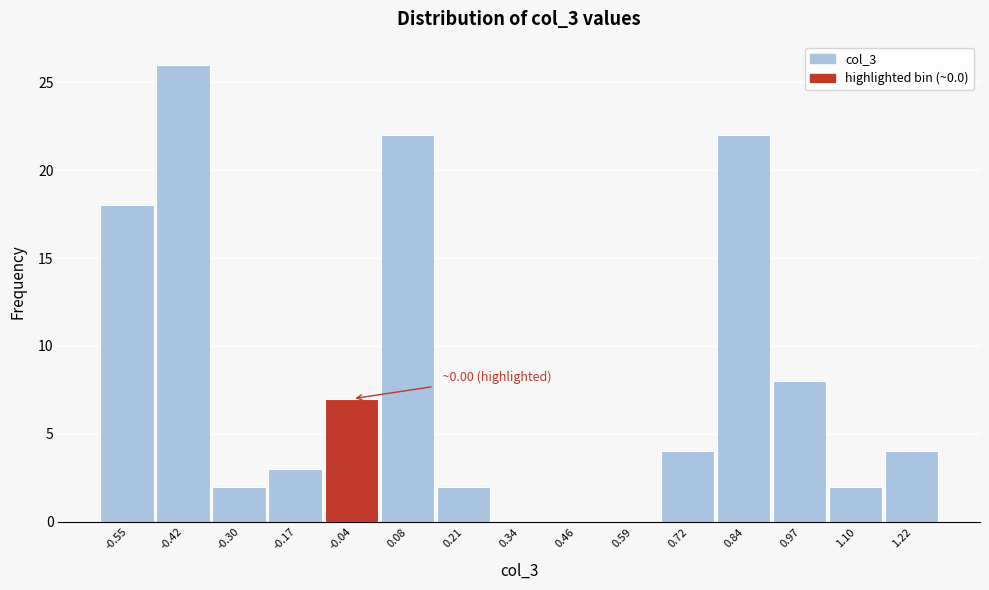

Over which range of the x-axis is the bar tallest?

-0.48 to -0.36